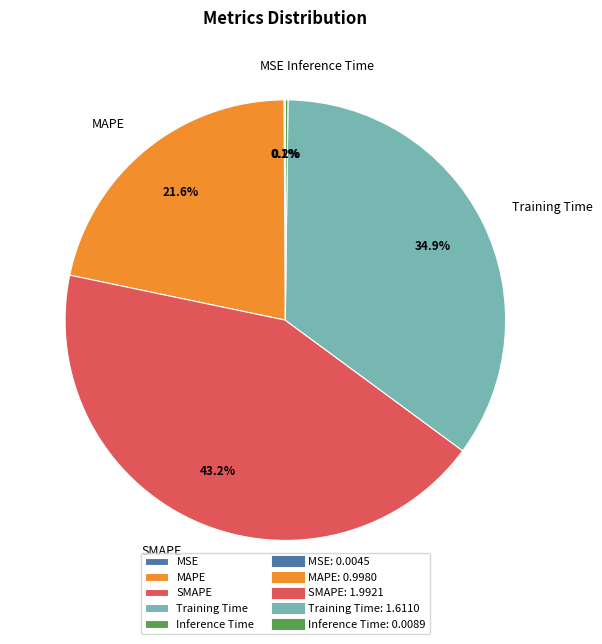

What portion of the pie excludes SMAPE?

56.8%